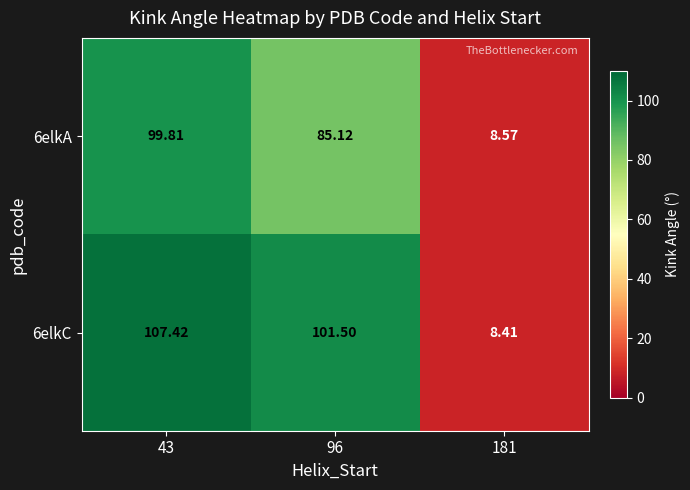

Between 43 and 181, which is larger?

43